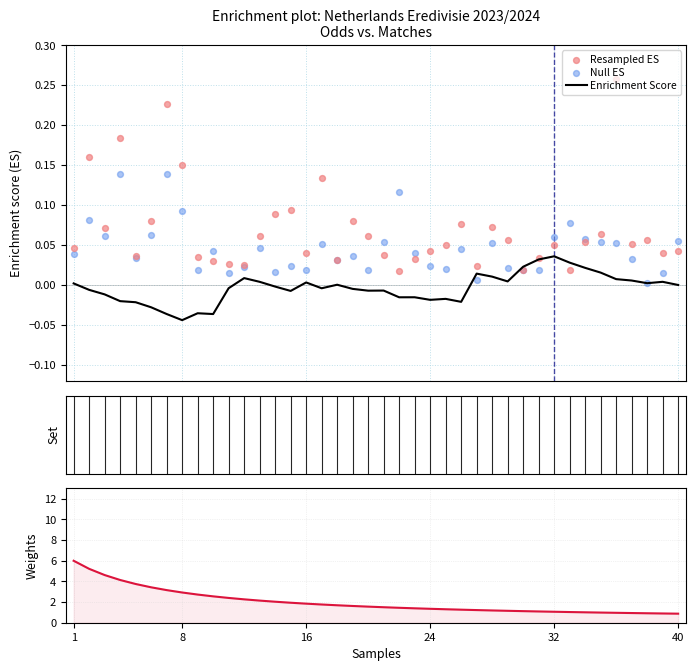

Which series reaches the minimum Y coordinate?

Enrichment Score